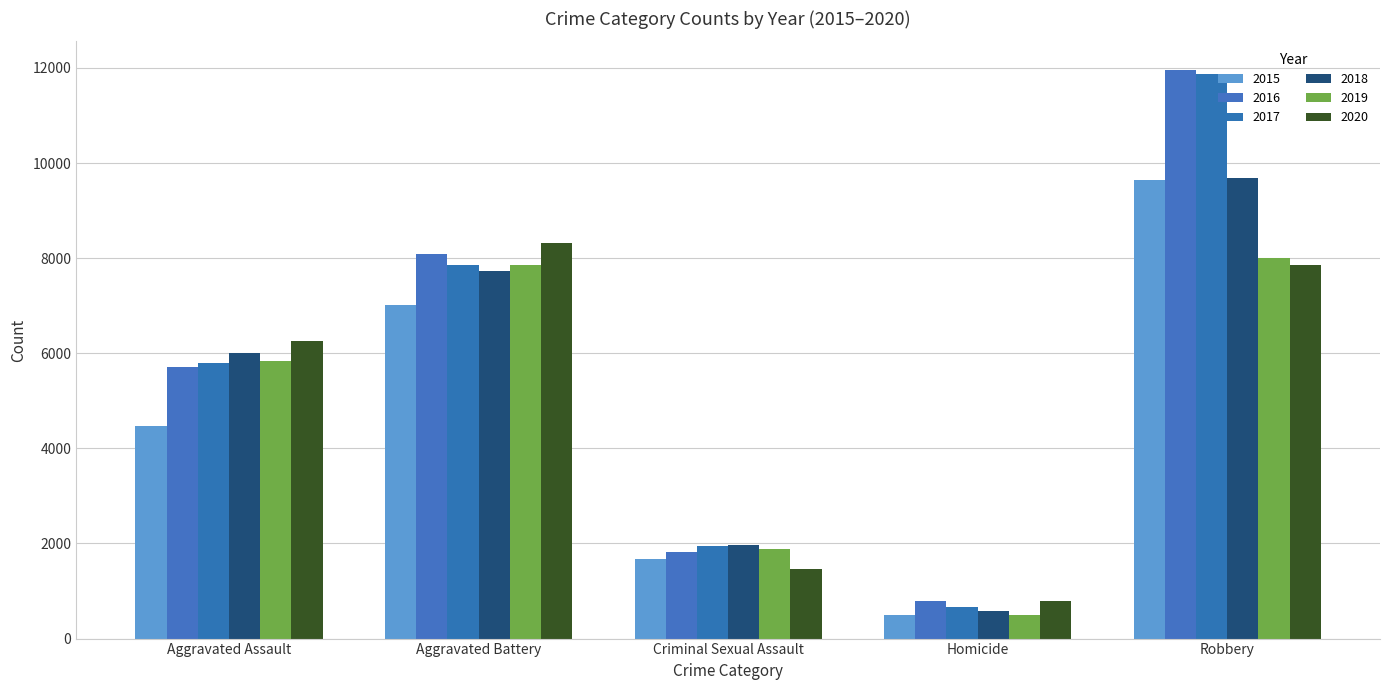

What is the label of the 1st bar from the left?

Aggravated Assault